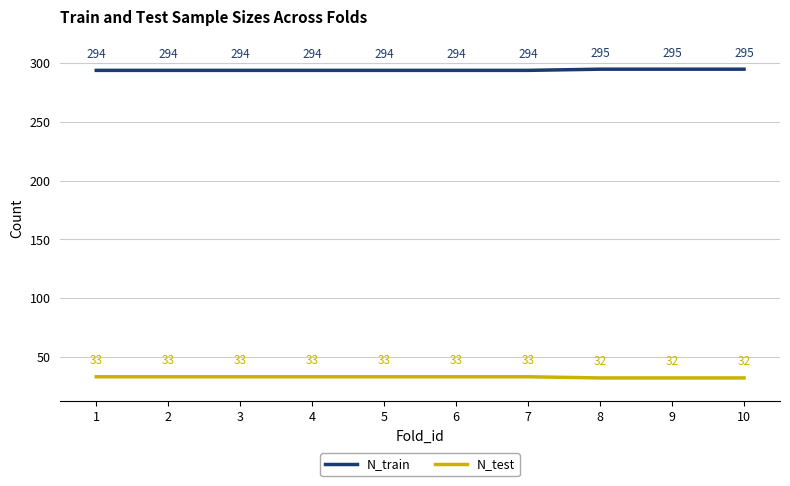

True or false: N_test has more than 1 interior local peaks.

False